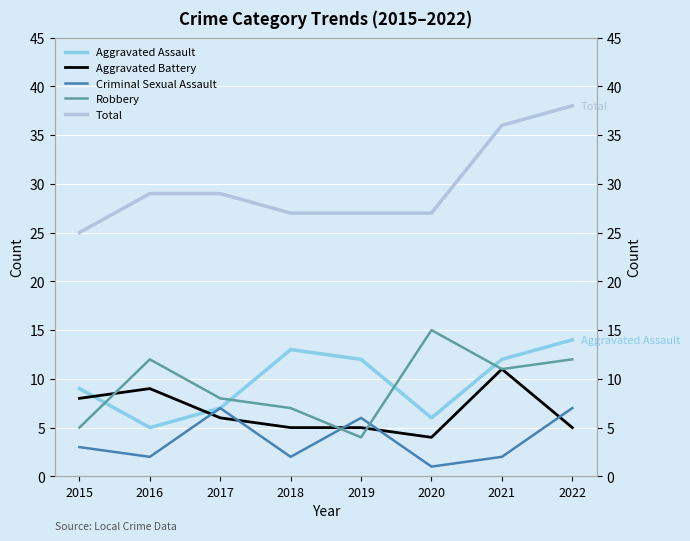

What is the value of the Robbery point at the 2nd from the left?

12